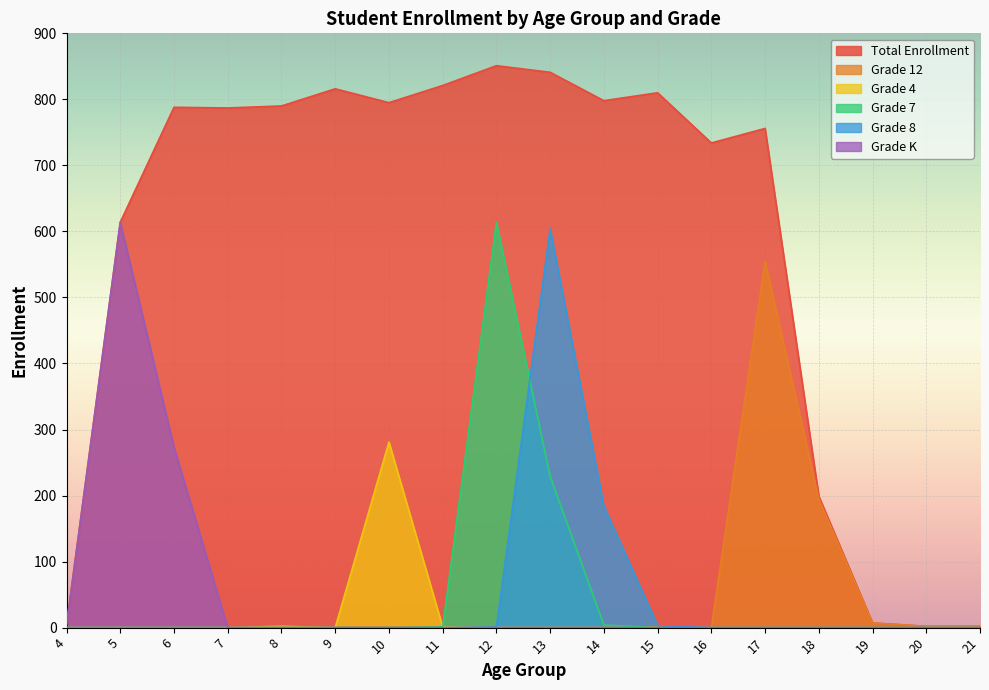

What is the difference between the highest and lowest values at 19?

7